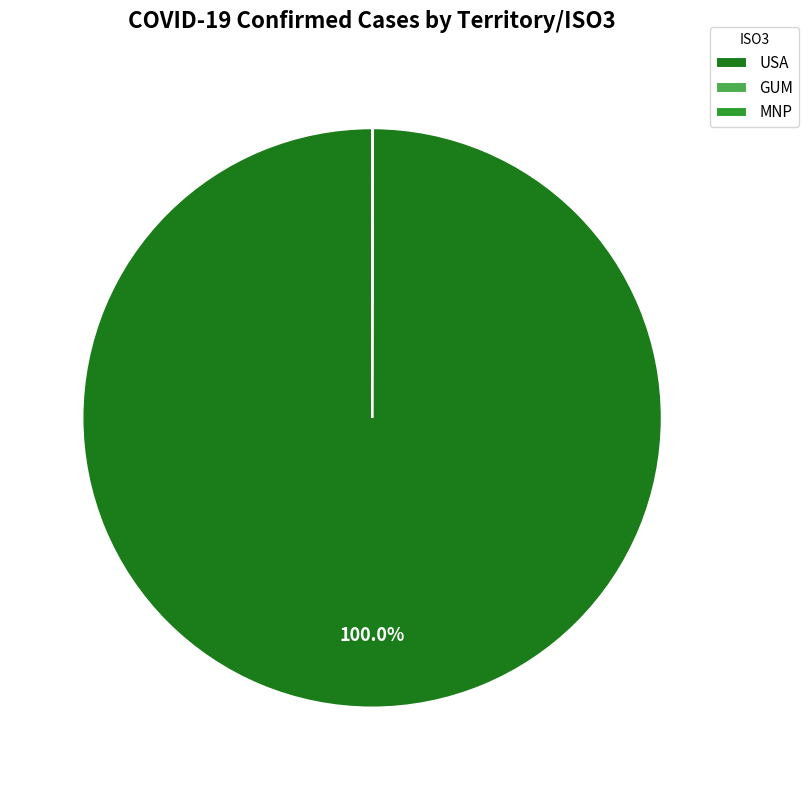

Which slice represents more than half of the pie?

USA